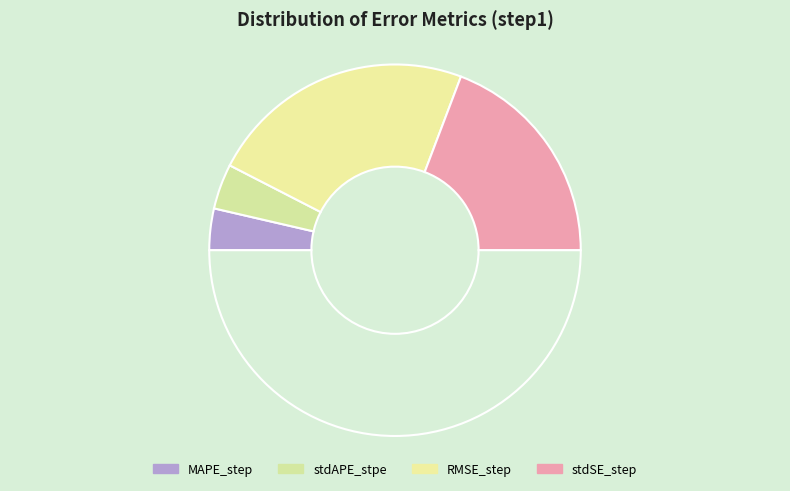

Rank the categories by value from highest to lowest.

RMSE_step, stdSE_step, stdAPE_stpe, MAPE_step